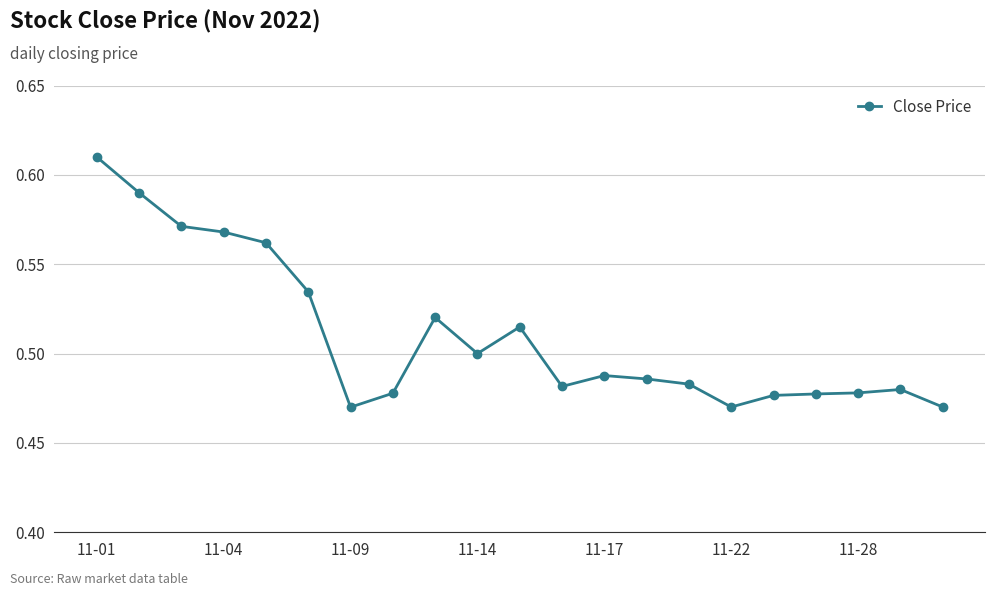

What is the sum of all values?

10.7